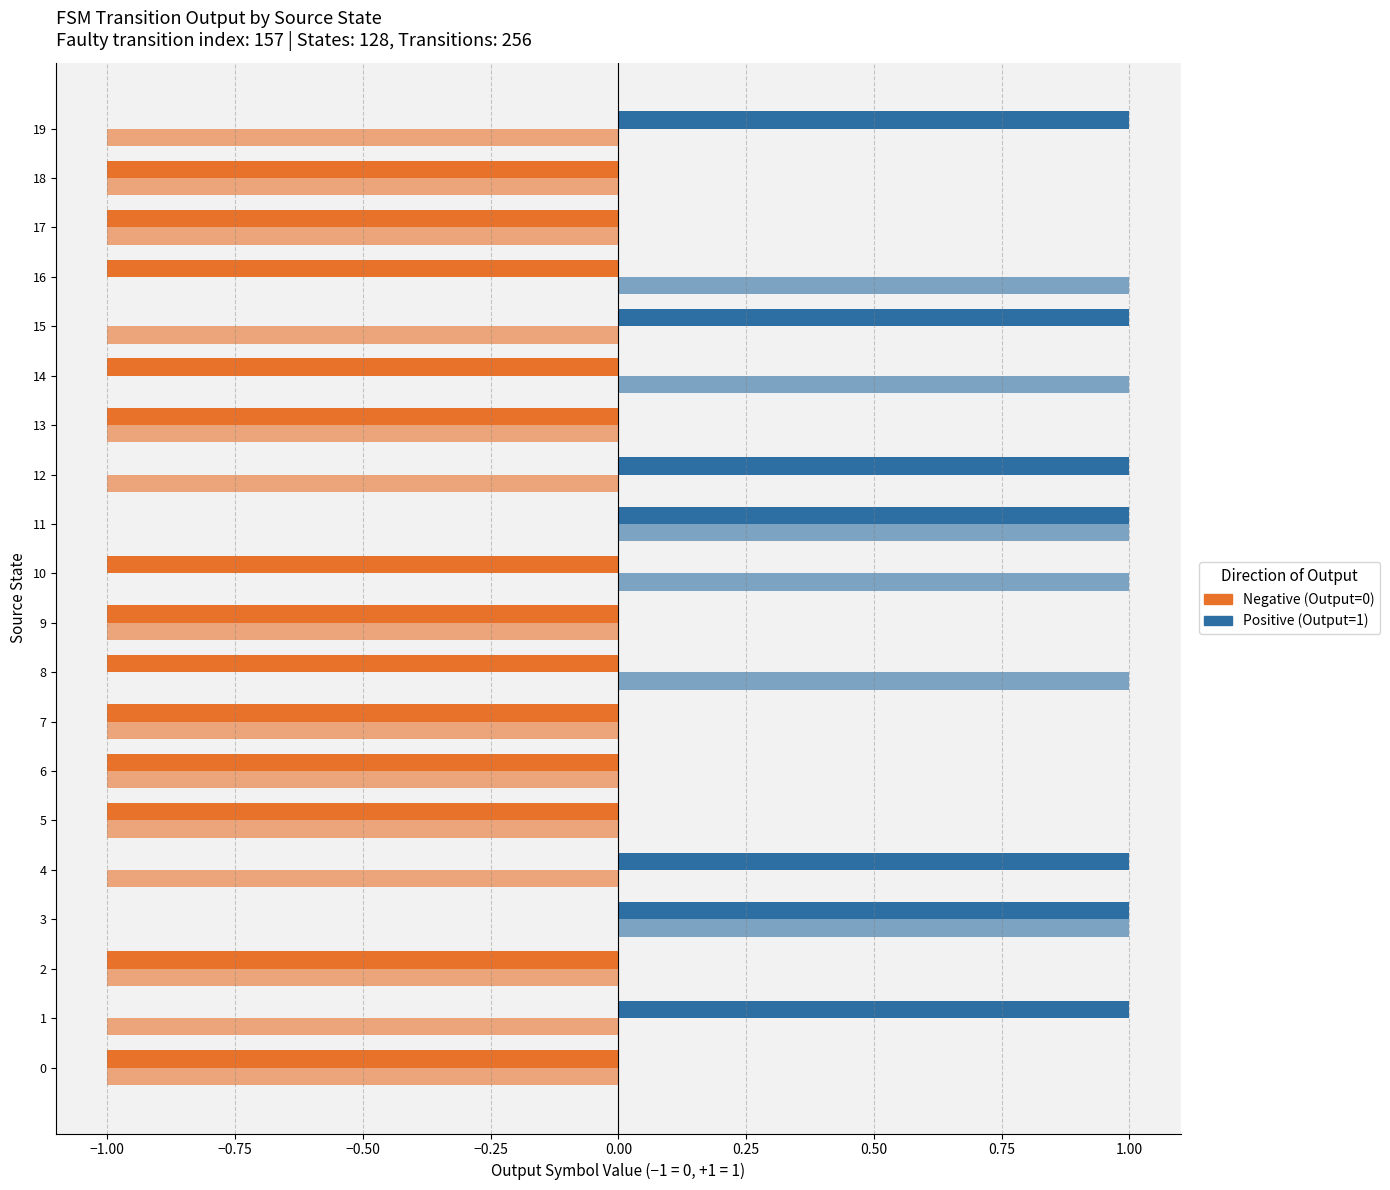

How many distinct data groups are displayed?

4